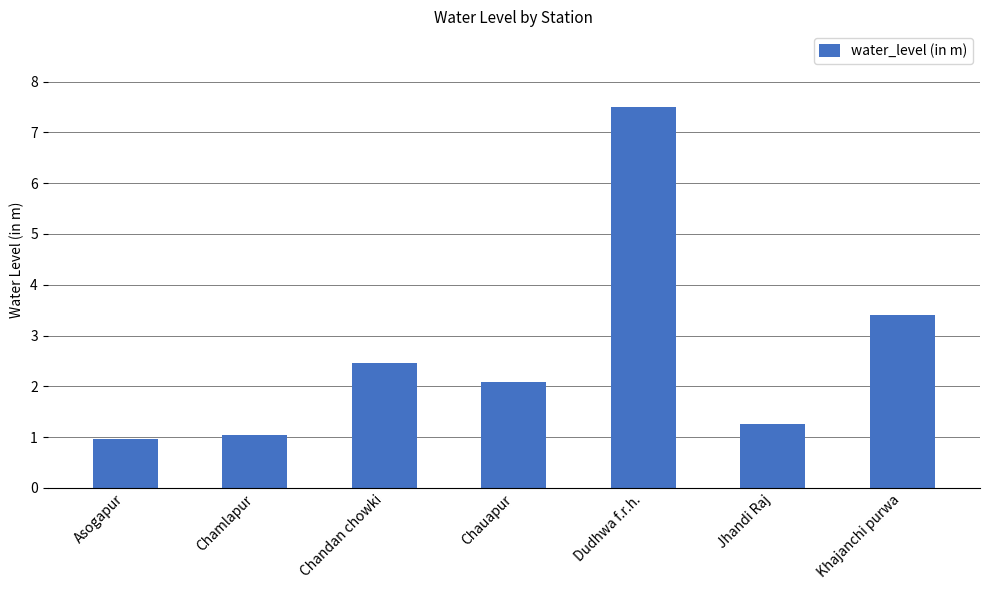

What is the change in value from Asogapur to Chauapur?

+1.1